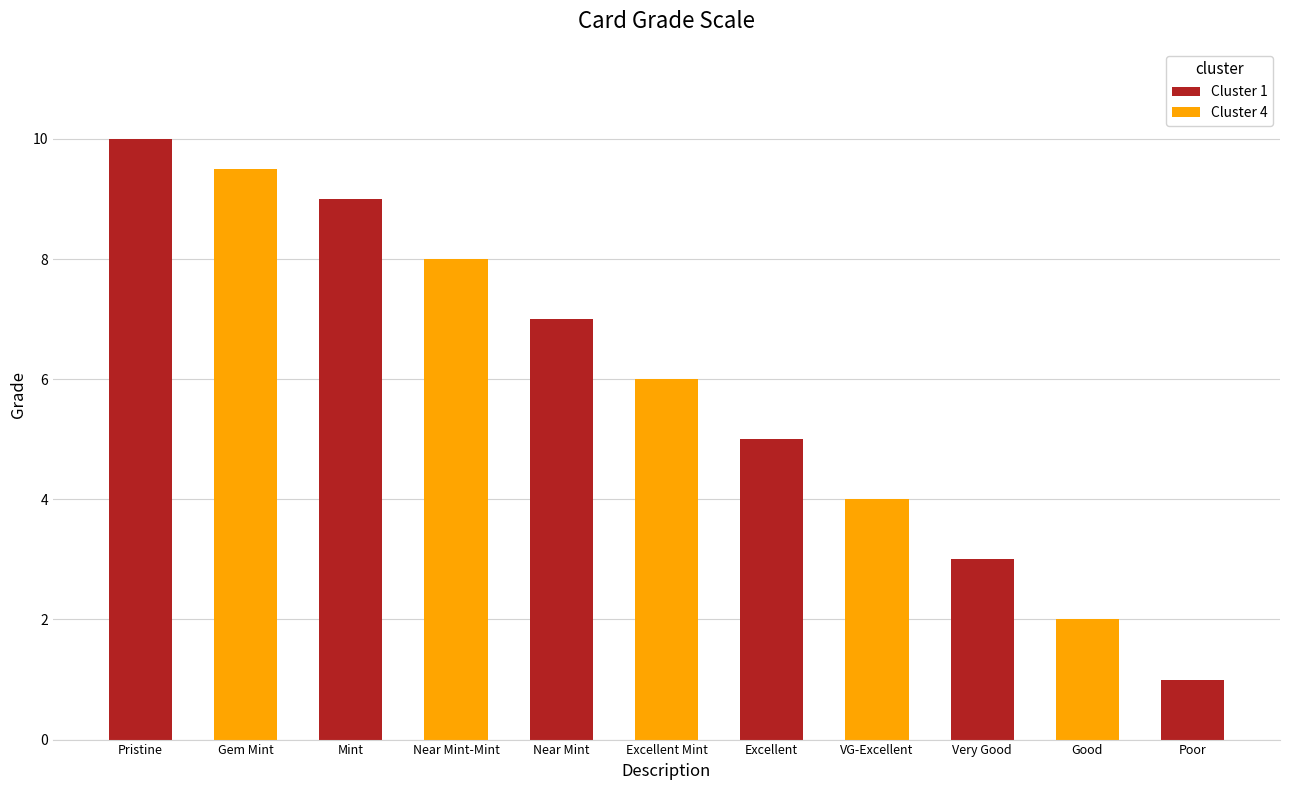

How many bars are there in total?

11